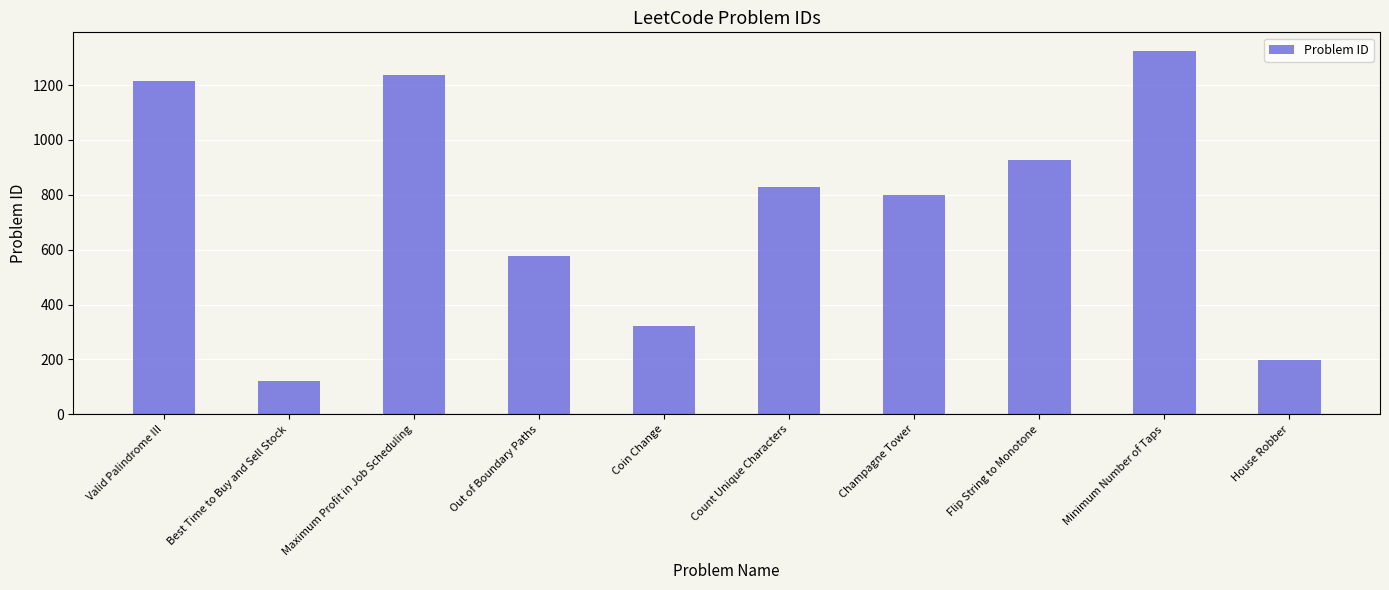

List the labels in order of value, smallest first.

Best Time to Buy and Sell Stock, House Robber, Coin Change, Out of Boundary Paths, Champagne Tower, Count Unique Characters, Flip String to Monotone, Valid Palindrome III, Maximum Profit in Job Scheduling, Minimum Number of Taps